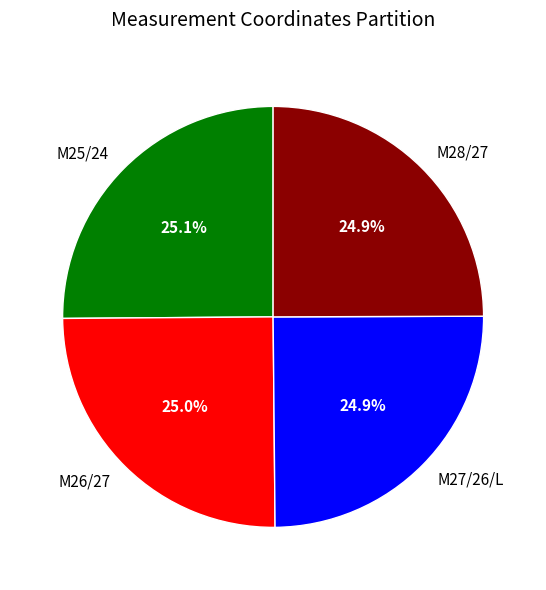

How many slices are in this pie chart?

4